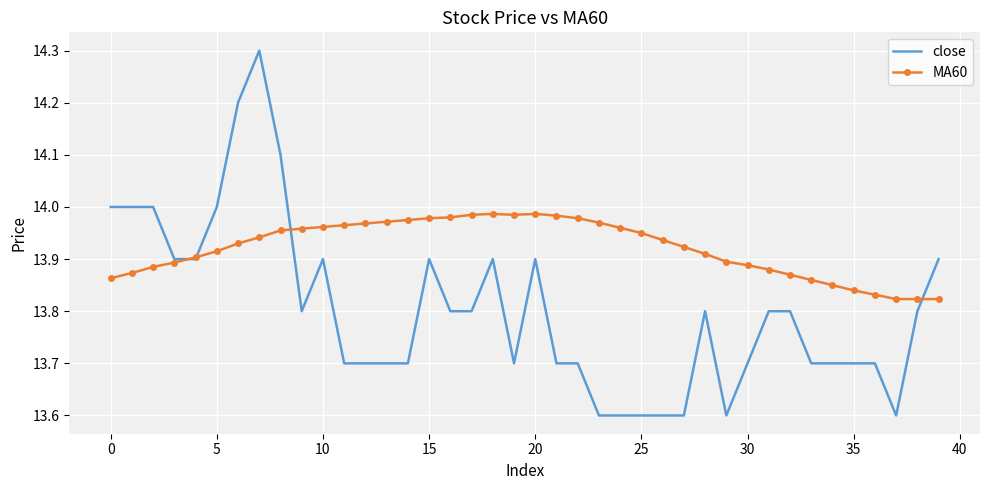

True or false: close has more than 2 interior local peaks.

True